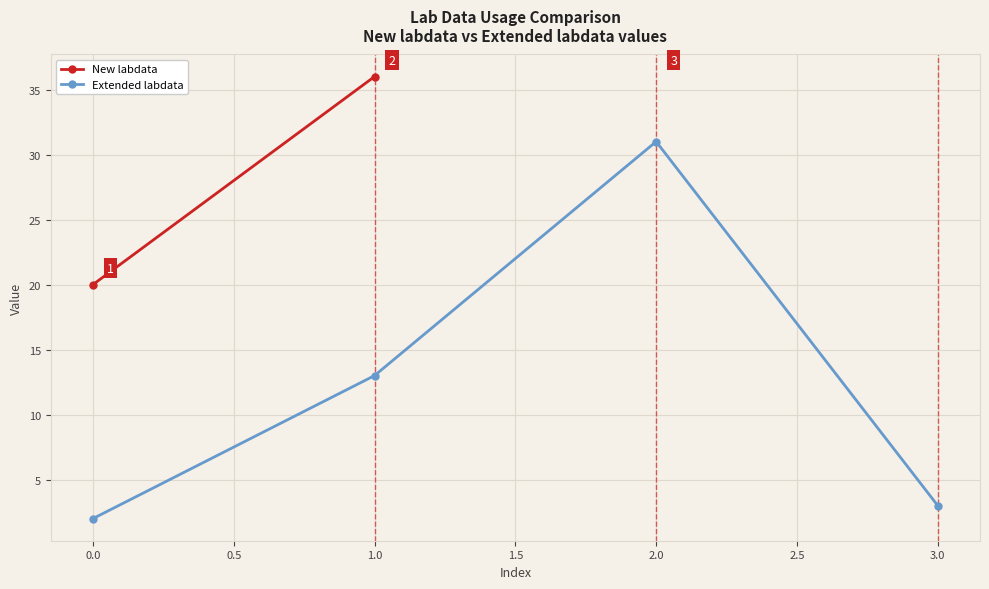

True or false: Extended labdata has more than 2 points higher than both neighbors.

False